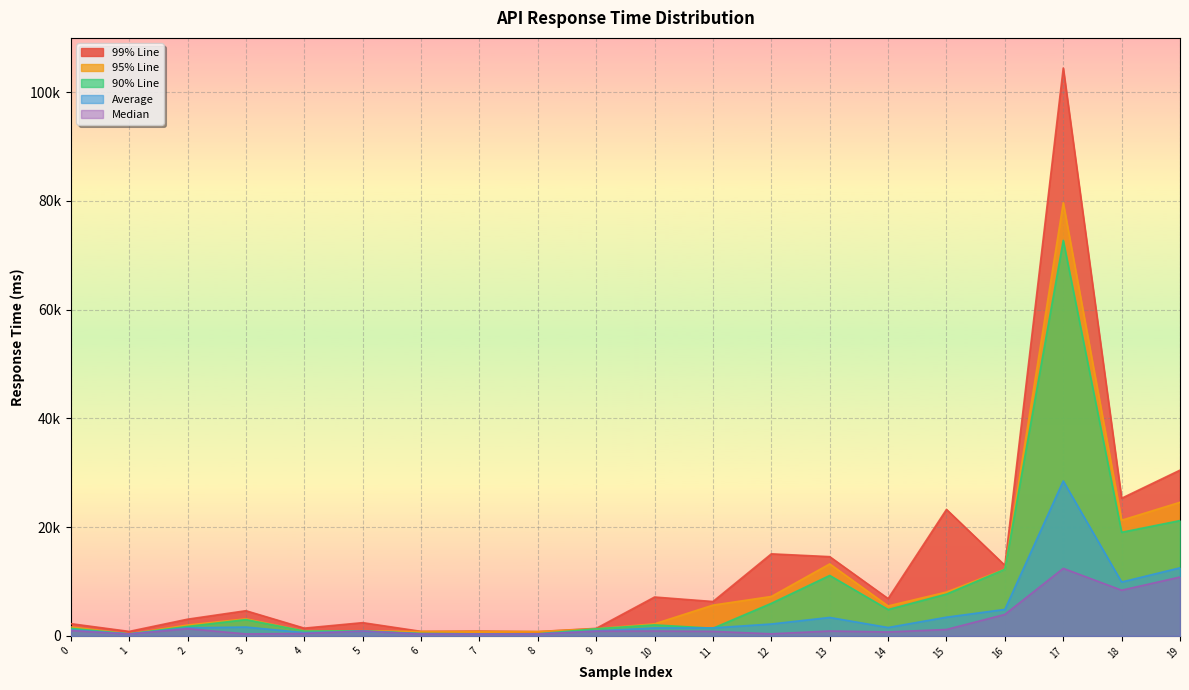

True or false: 90% Line and Median intersect in this chart.

False